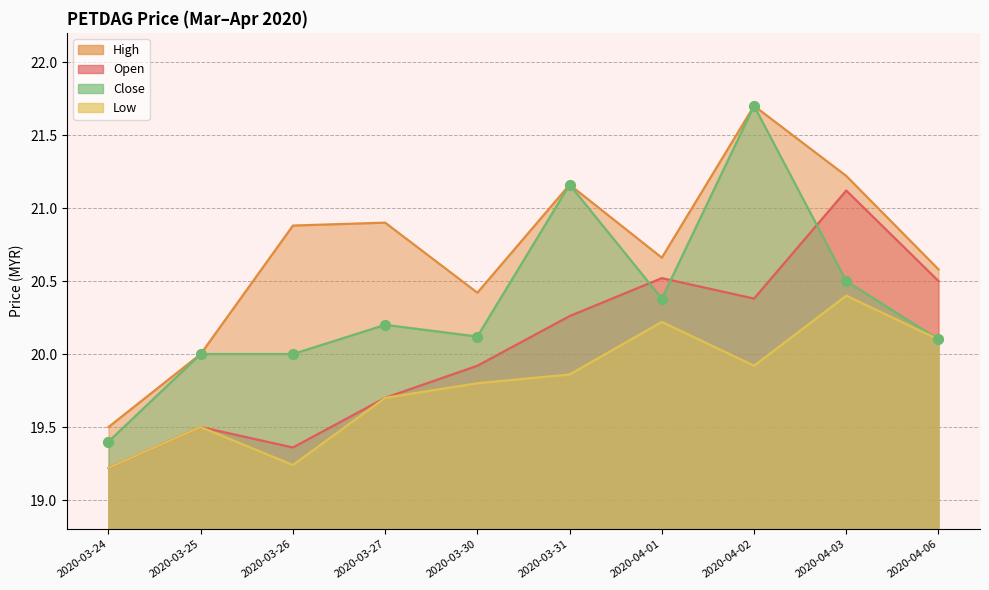

Which series has the largest total across all categories?

high